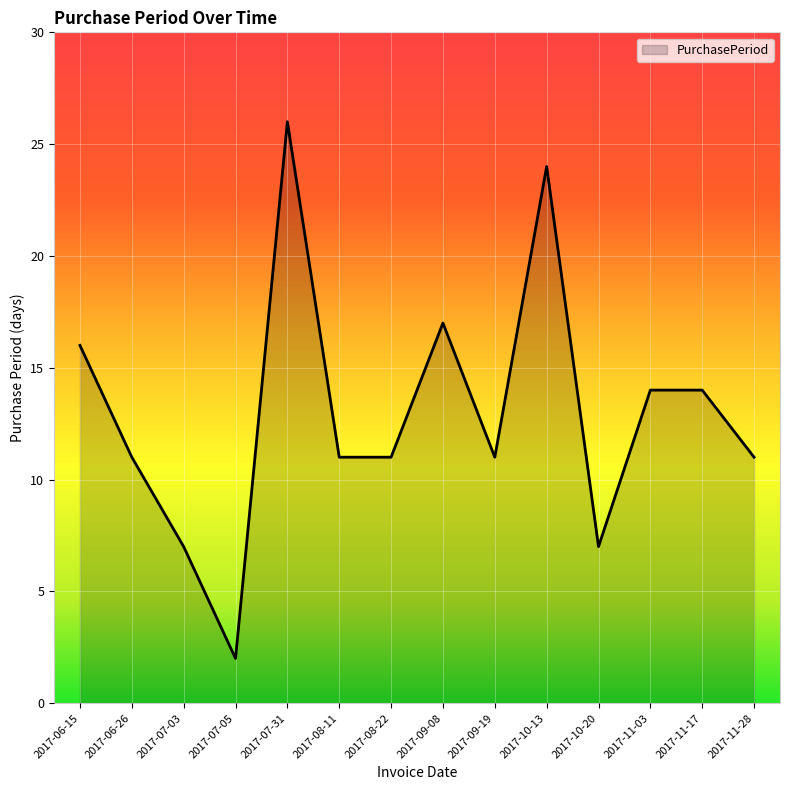

What is the difference between the maximum and minimum values?

24